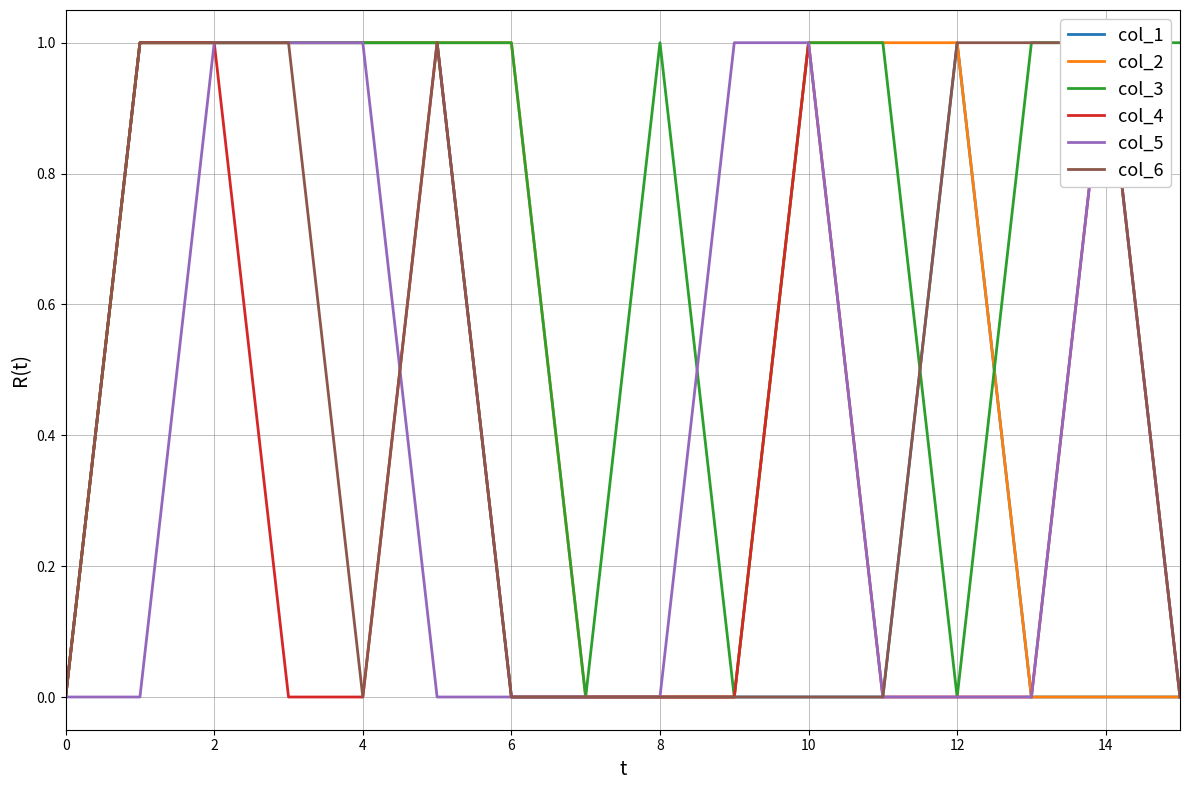

What value does the col_1 series have at 6?

0